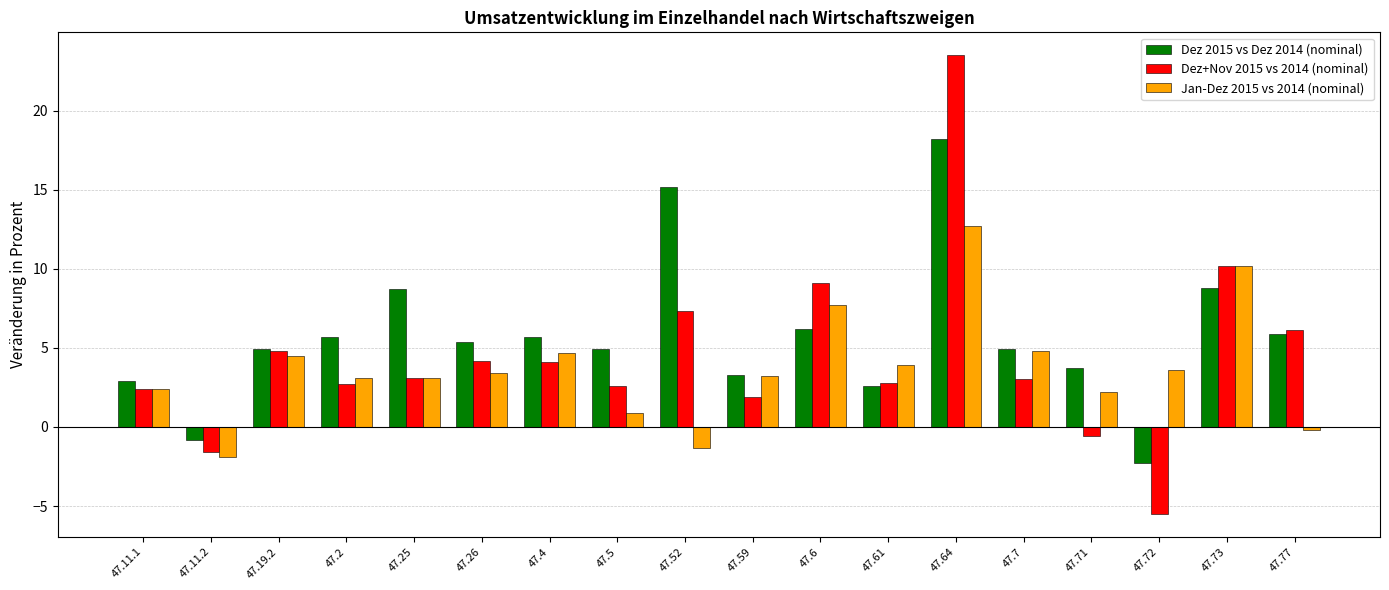

How many values in Dez 2015 vs Dez 2014 (nominal) are below zero?

2